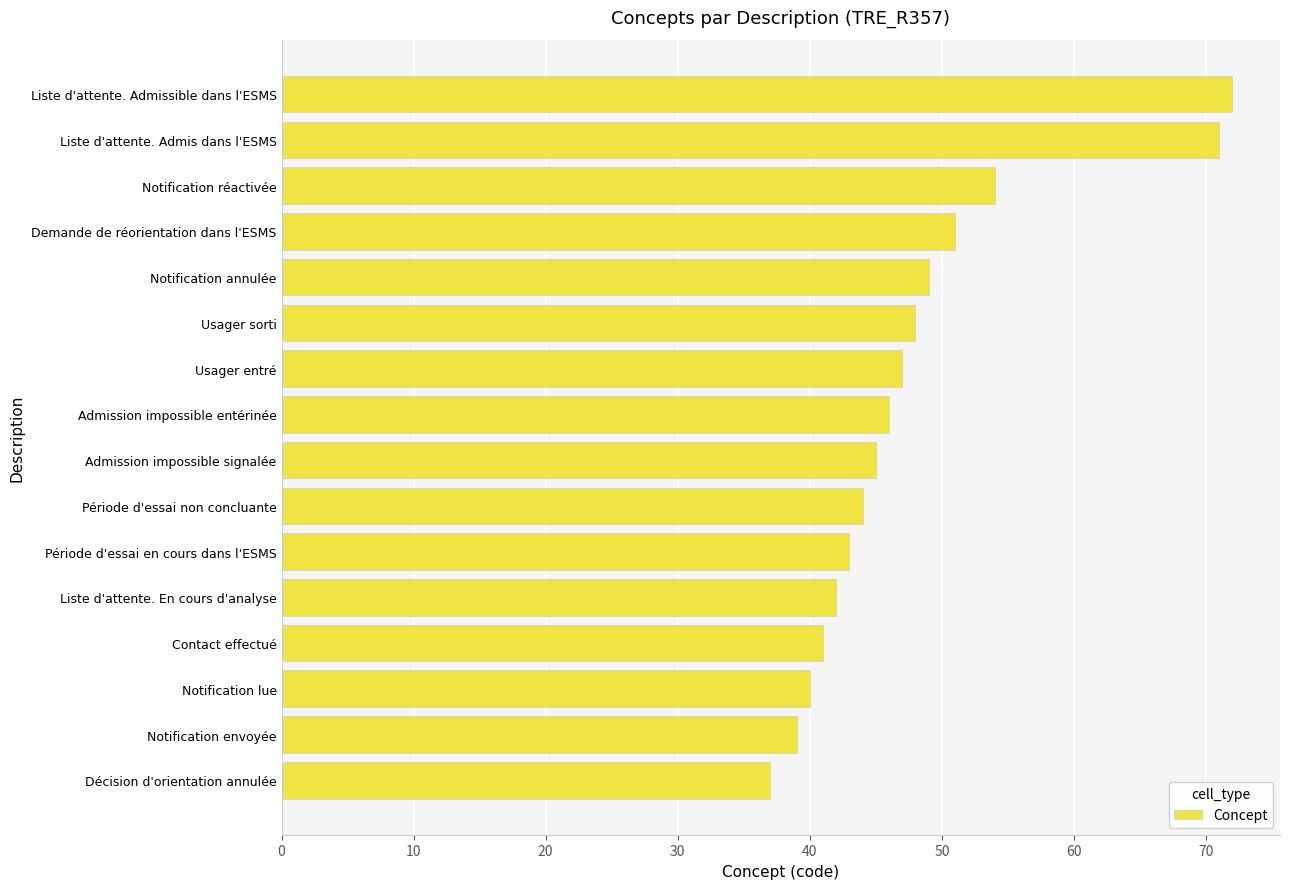

Read the value at Notification annulée, to the nearest 5.

50